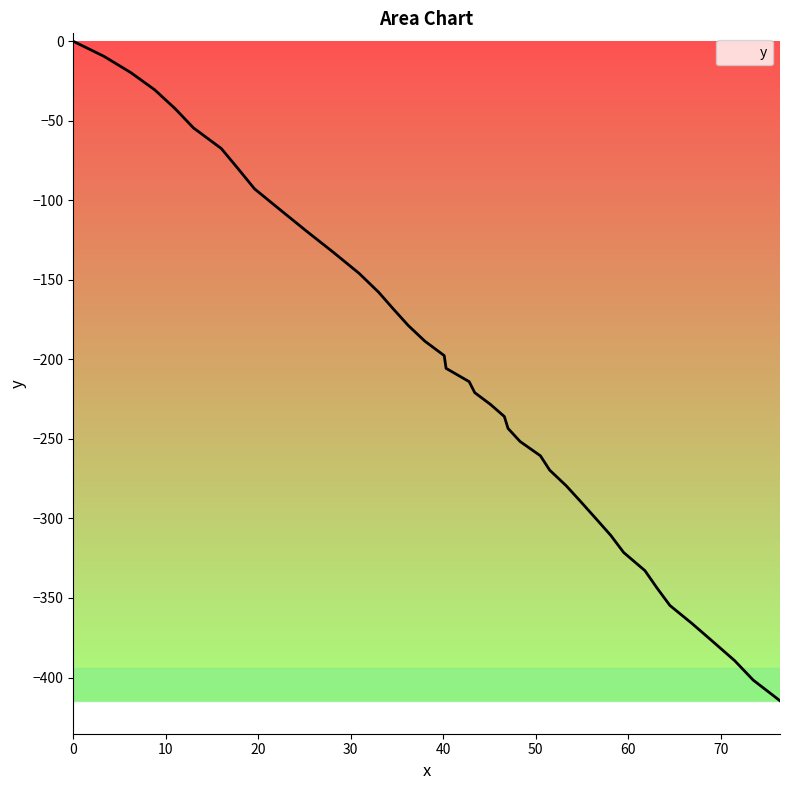

What is the smallest value displayed?

-414.6